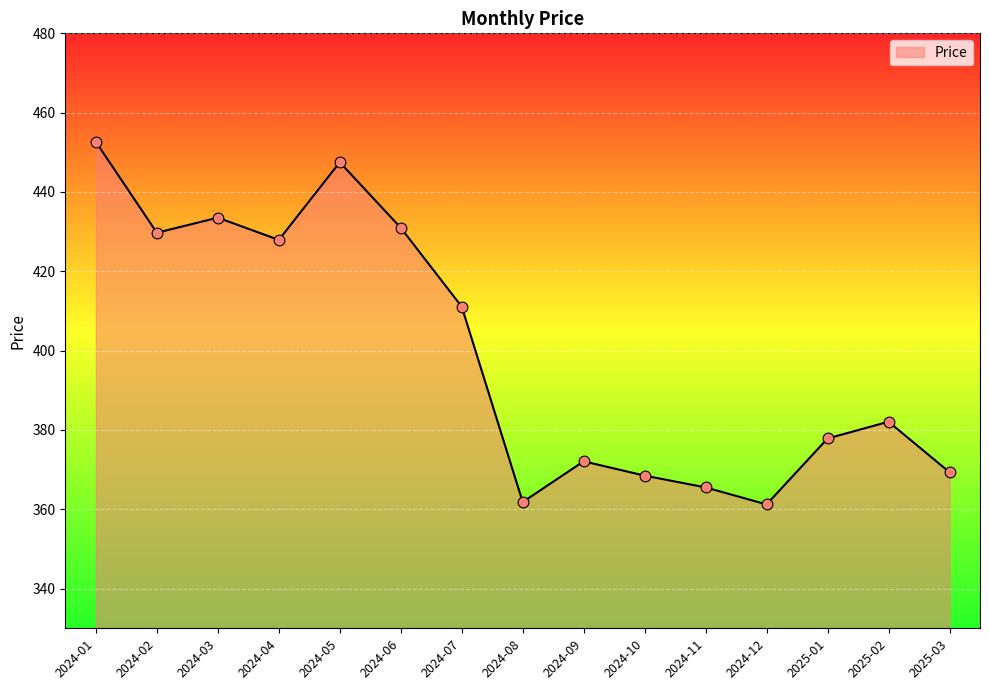

Which has a higher value, 2024-09 or 2024-06?

2024-06